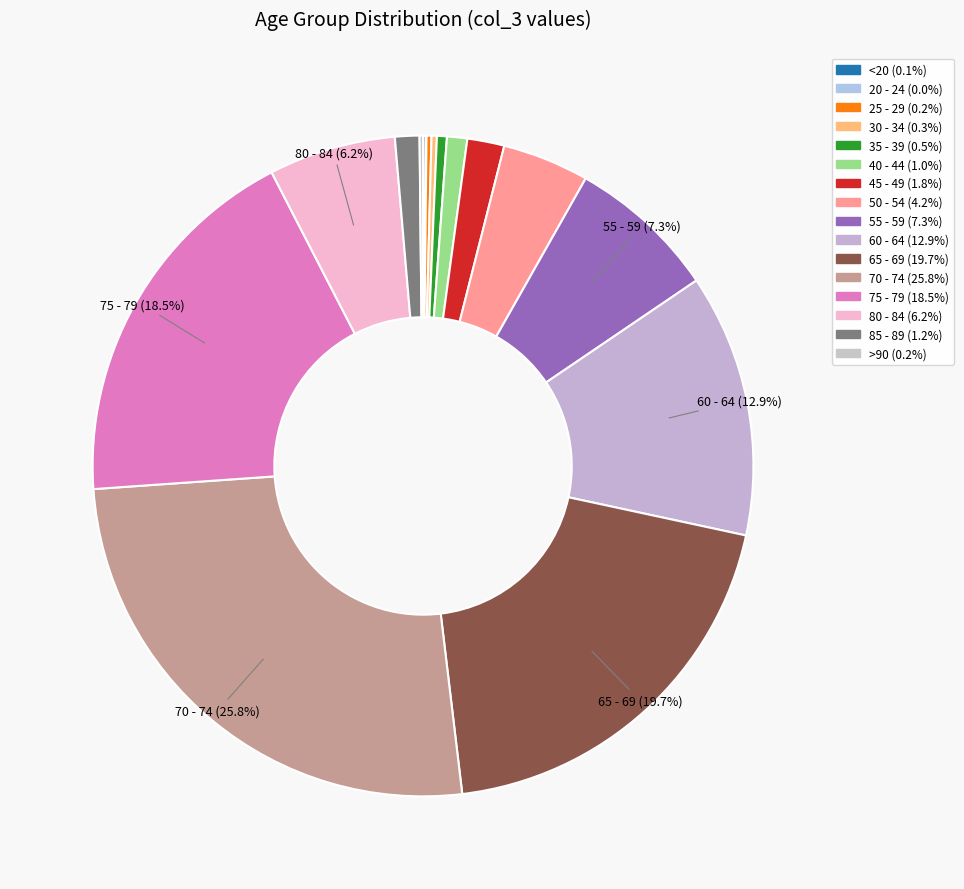

To the nearest percent, what is the difference between the largest and smallest slice percentages?

26%